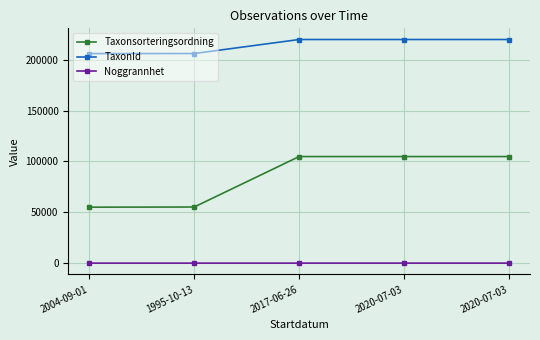

What is the label of the 2nd point from the right?

2020-07-03